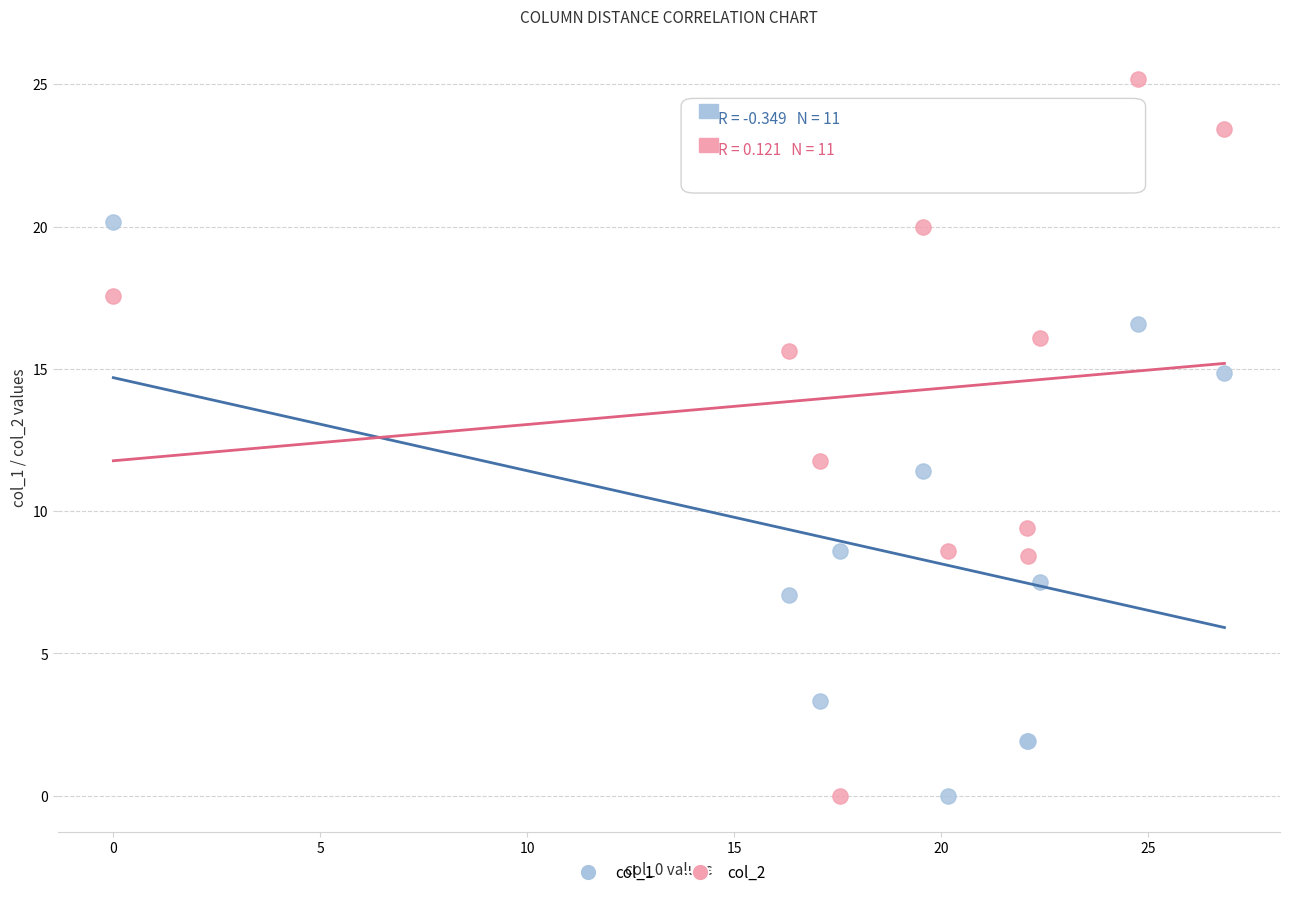

Which series has the largest Y range (max minus min)?

col_2